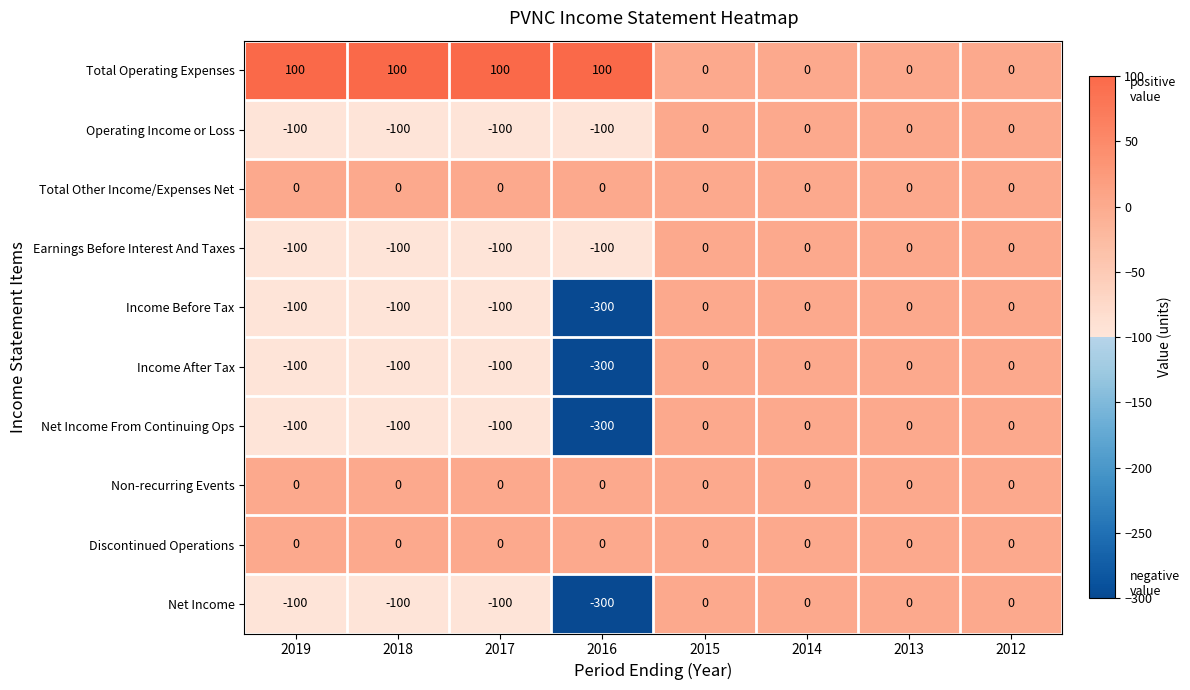

At which category does the chart reach its minimum across all series?

2016